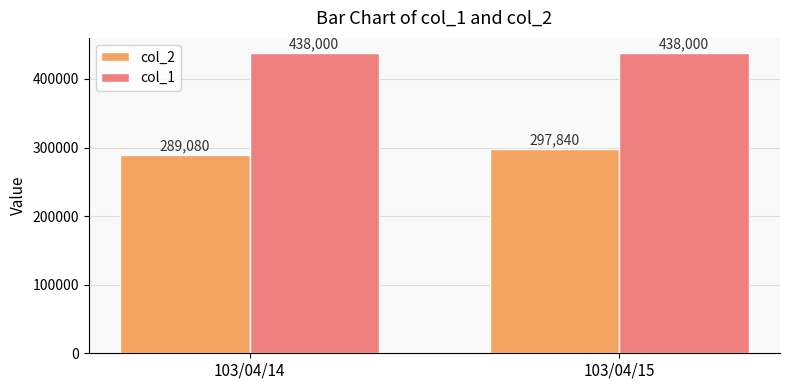

How many groups of bars are there?

2